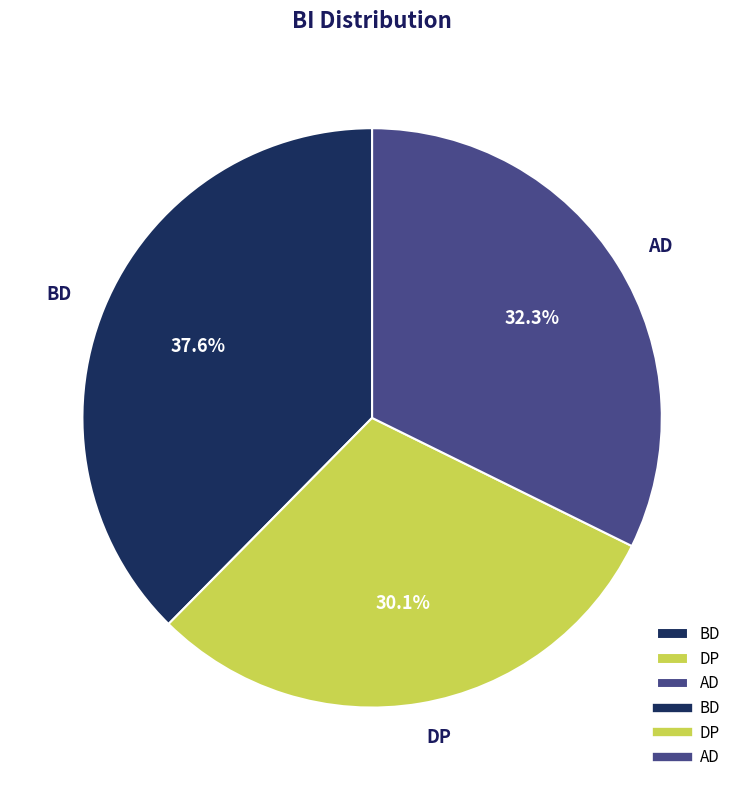

Which category has the smallest portion of the pie?

DP